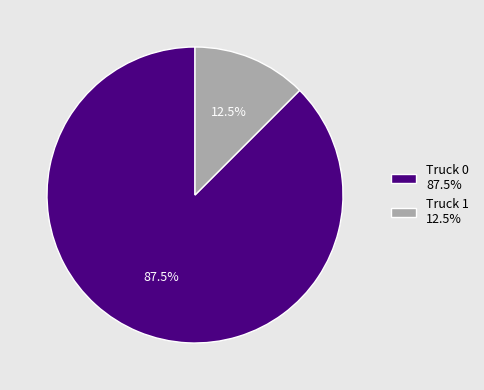

How many segments does this pie chart have?

2